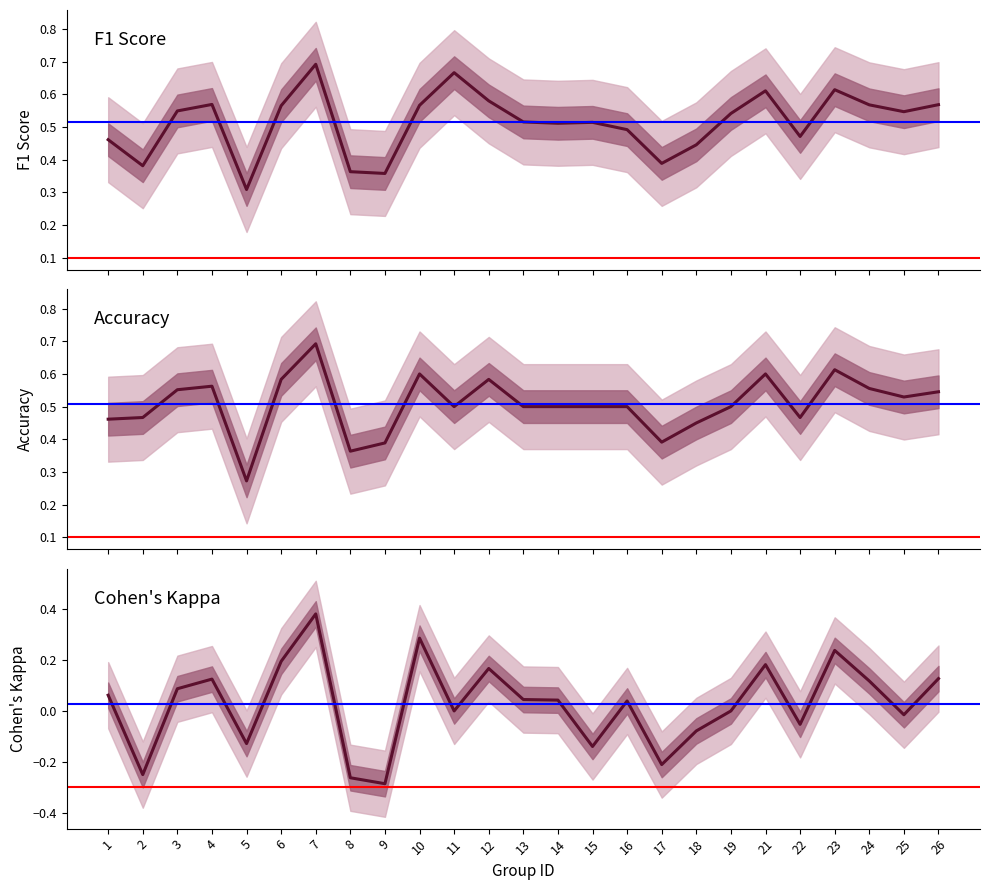

At which label does f1 reach its minimum?

5